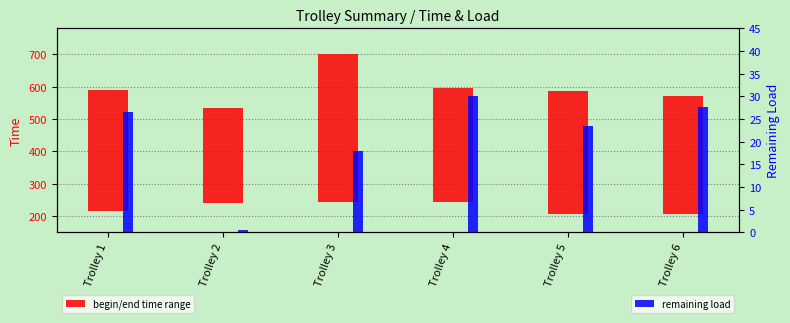

What are all the series names shown in the legend?

begin/end time range, remaining load